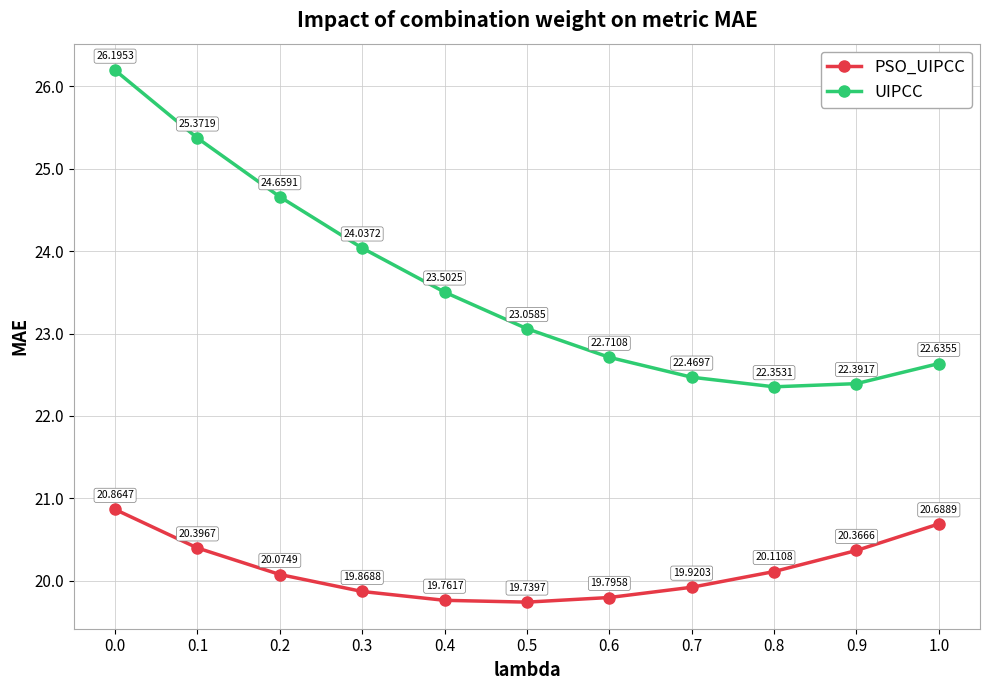

What position from the right is 1.0?

1